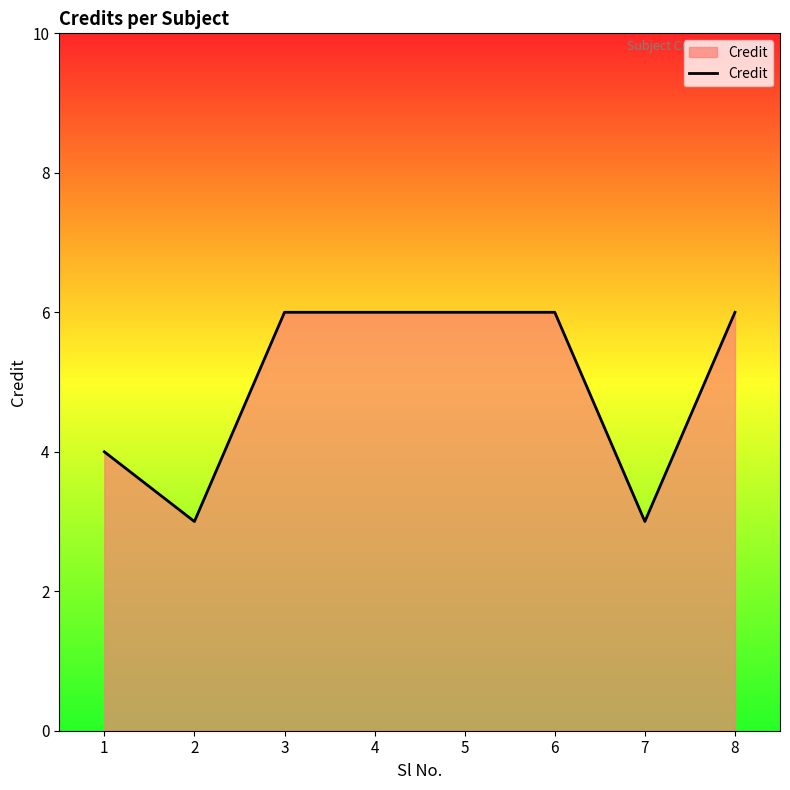

Reading left to right, extract all data points from this chart.

1=4	2=3	3=6	4=6	5=6	6=6	7=3	8=6